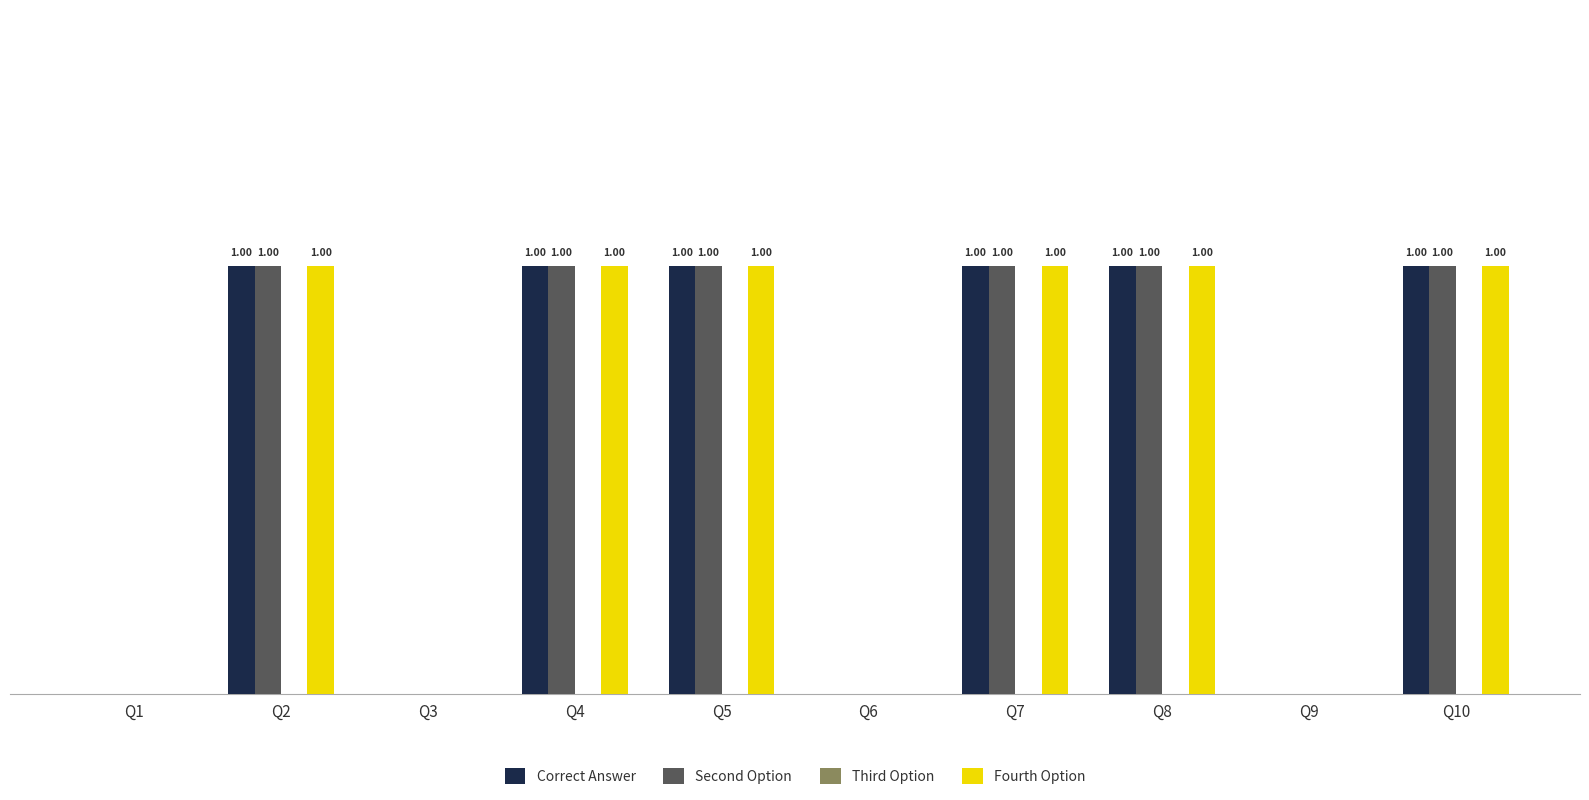

Is the value of Correct Answer at Q7 greater than the value of Fourth Option at Q6?

Yes